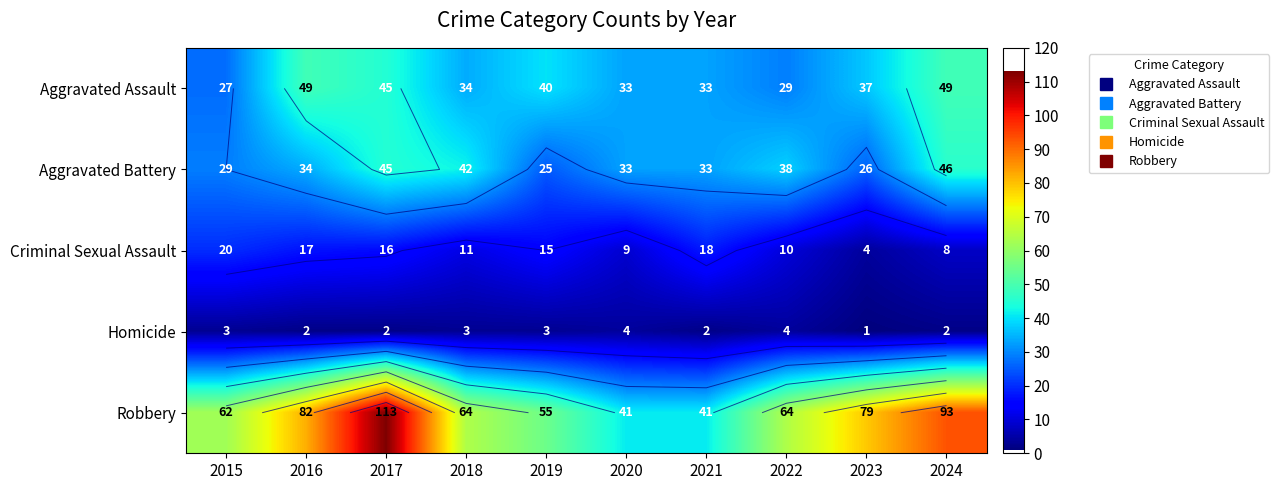

Count the number of categories in the chart.

10